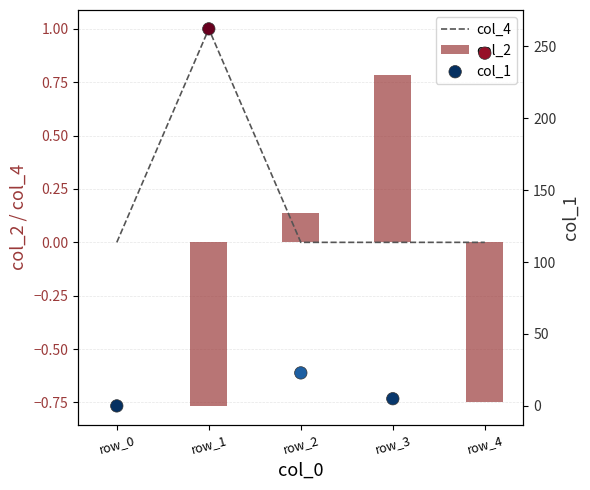

What are all the series names shown in the legend?

col_4, col_2, col_1